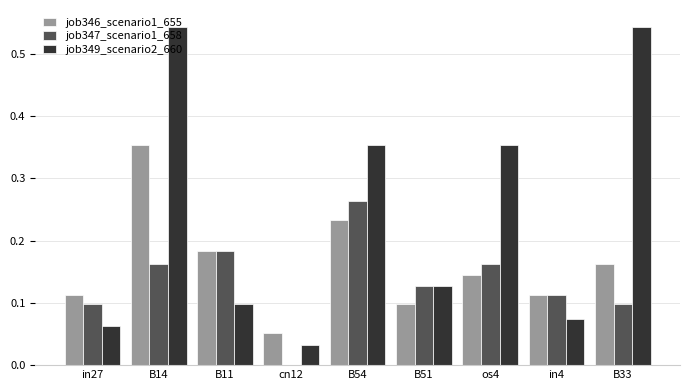

Between in4 and B33, which series saw the biggest shift?

job349_scenario2_660